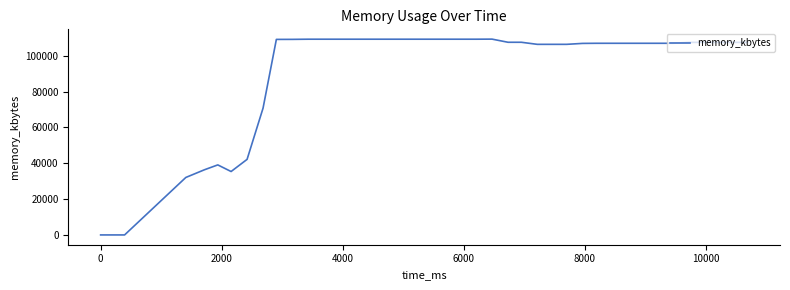

What is the greatest value displayed?

109352